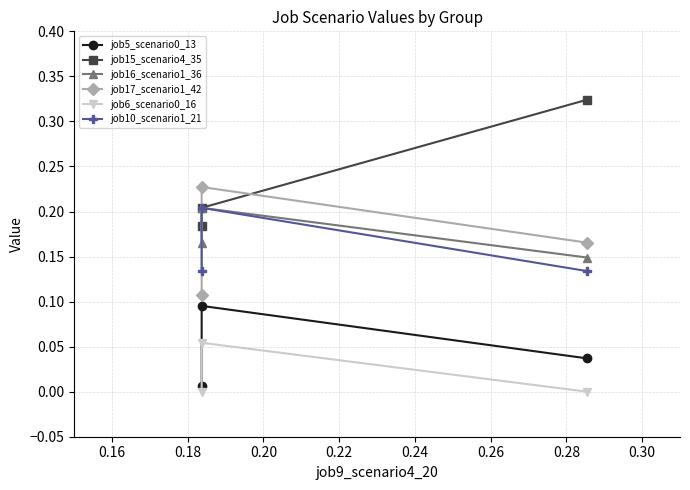

At how many categories does at least one series exceed 0?

3